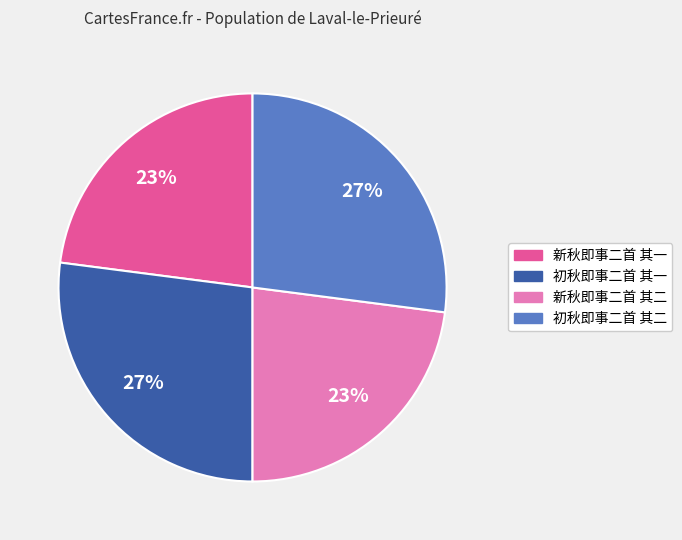

Does any single category account for the majority?

No